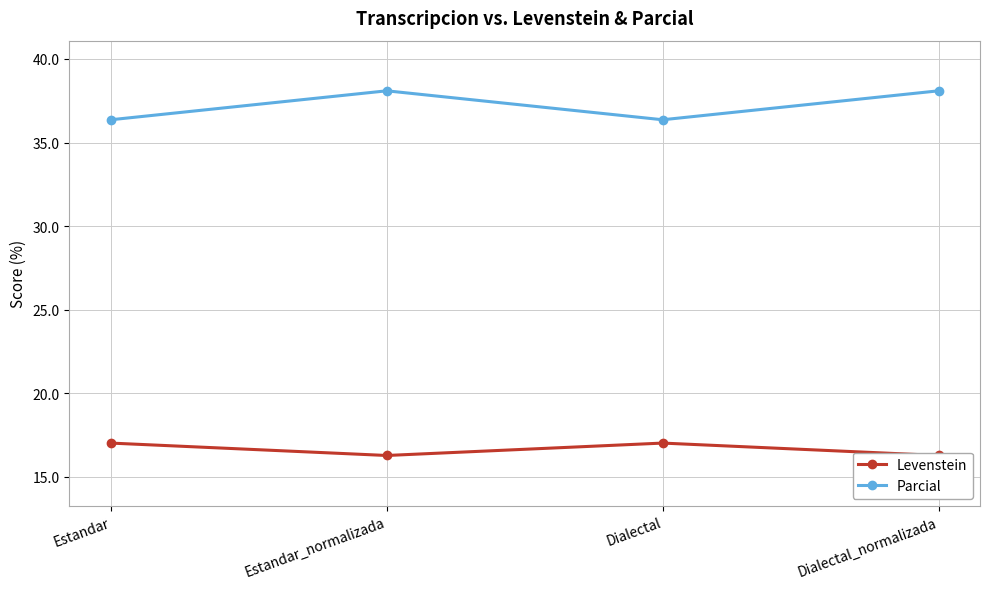

Reading left to right, extract all data points from this chart.

Levenstein: Estandar=17.0	Estandar_normalizada=16.3	Dialectal=17.0	Dialectal_normalizada=16.3
Parcial: Estandar=36.4	Estandar_normalizada=38.1	Dialectal=36.4	Dialectal_normalizada=38.1